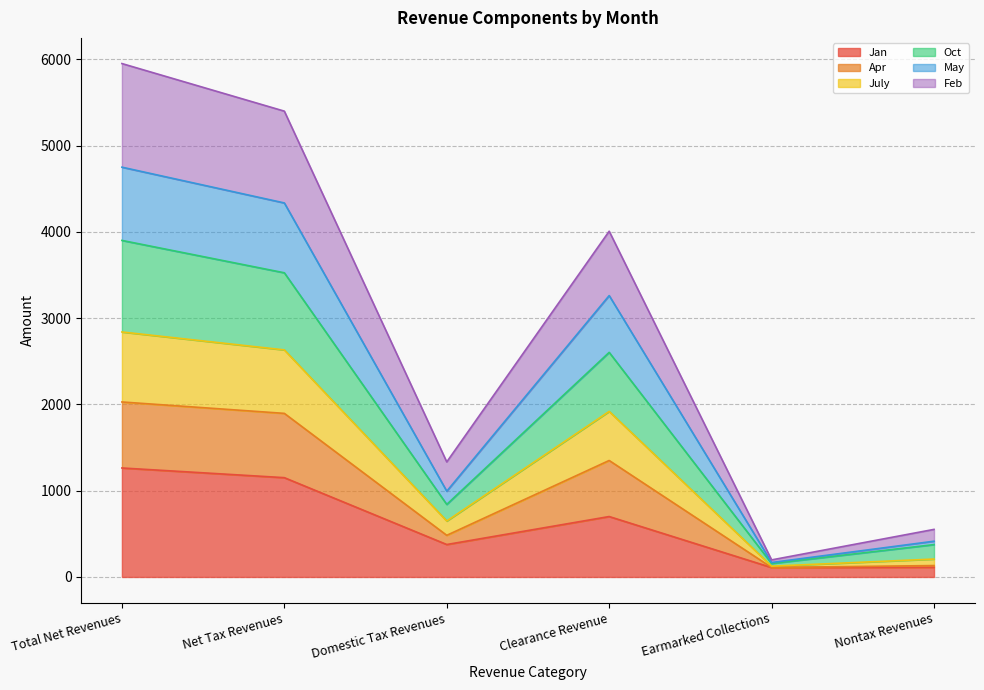

What is the total value across all series at Net Tax Revenues?

5399.9